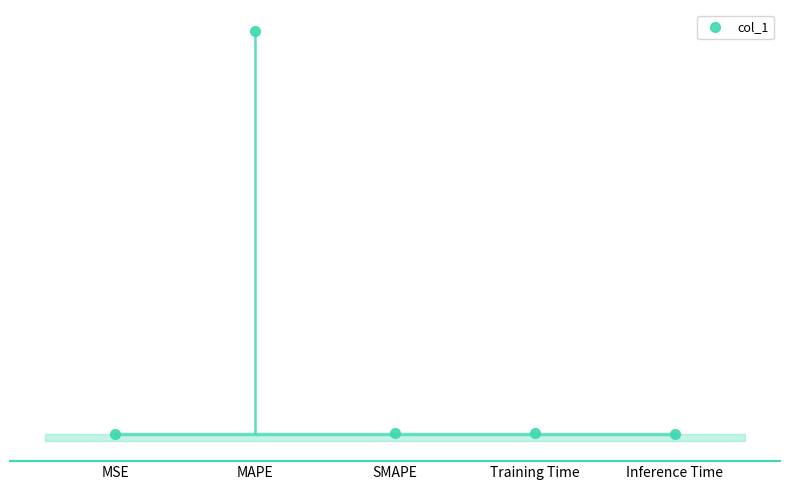

How many lines are shown in the chart?

1